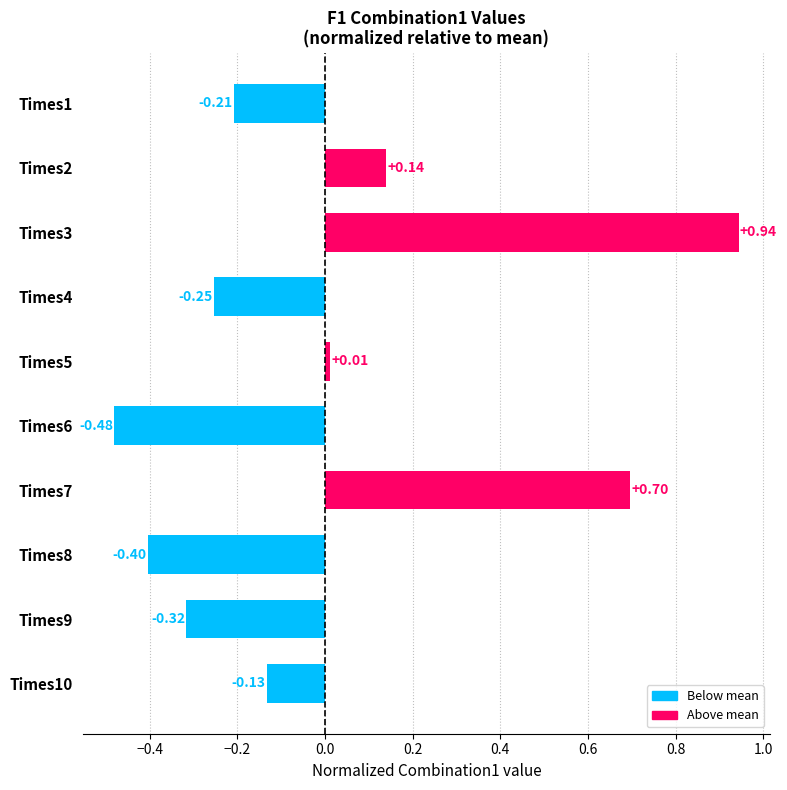

What is the difference between the maximum and second lowest values?

1.3